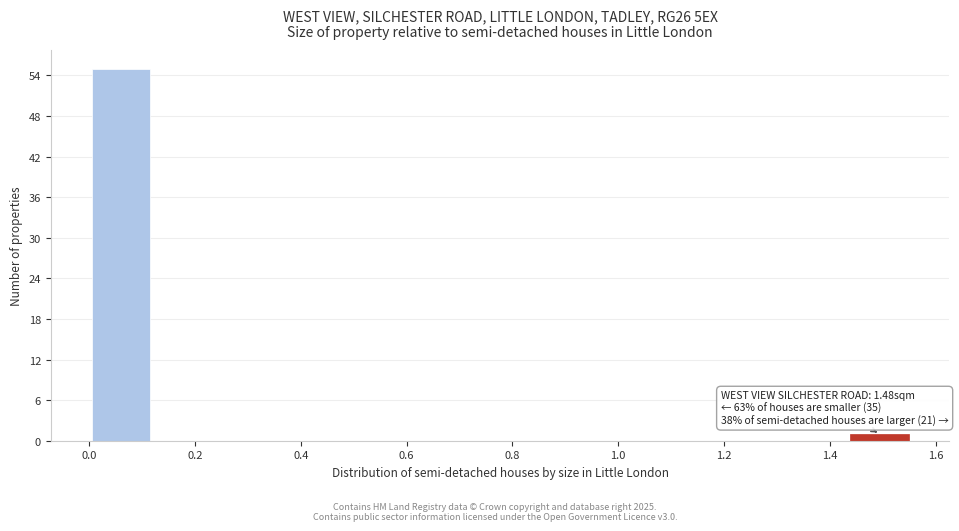

Which range on the x-axis has the tallest bar?

0.00 to 0.12